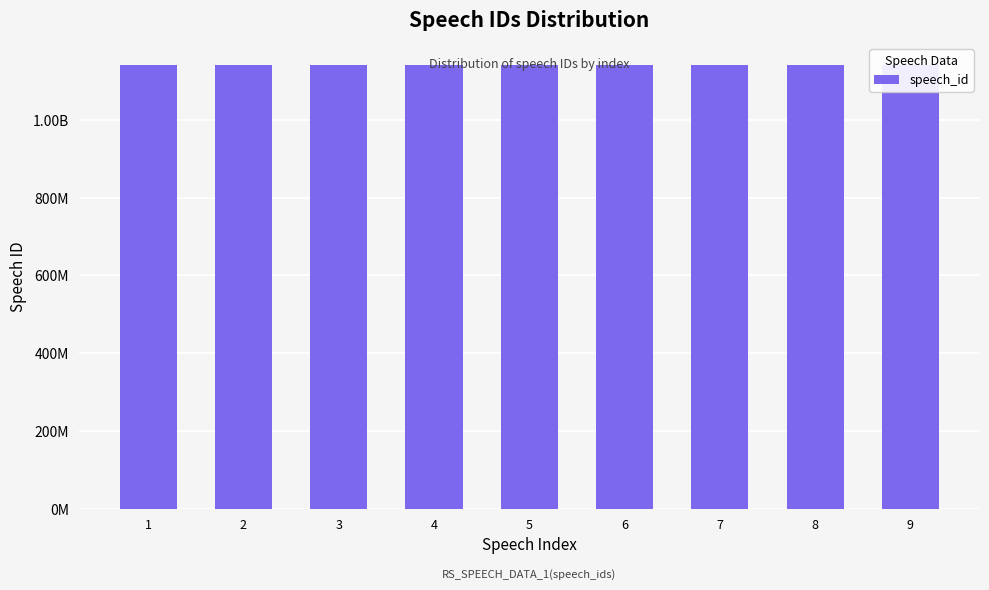

Approximately how many times larger is the value at 4 compared to 8?

1.0